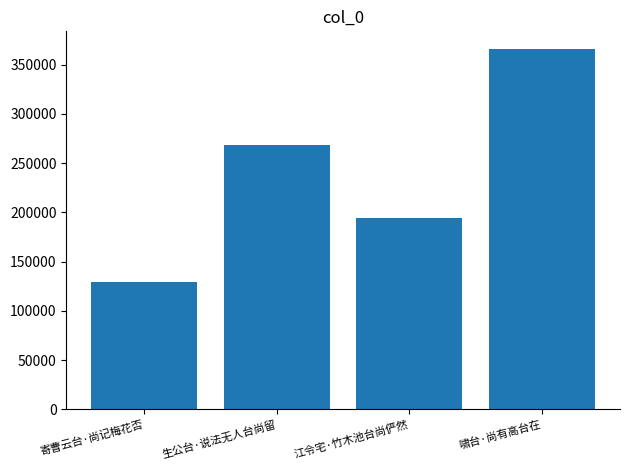

What is the difference between the values at 生公台·说法无人台尚留 and 啸台·尚有高台在?

96561